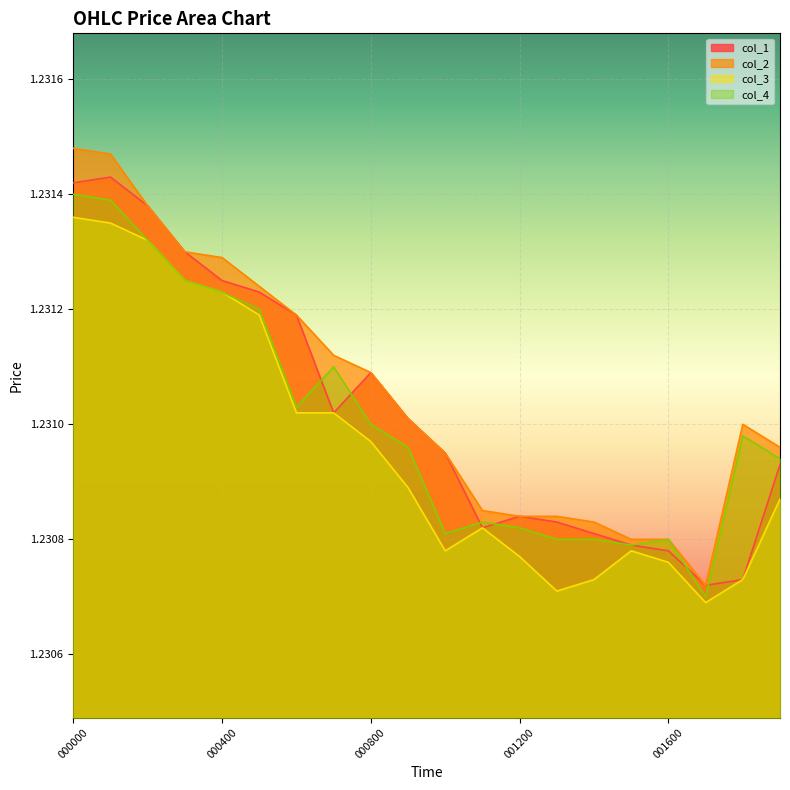

True or false: col_1 and col_3 intersect in this chart.

False